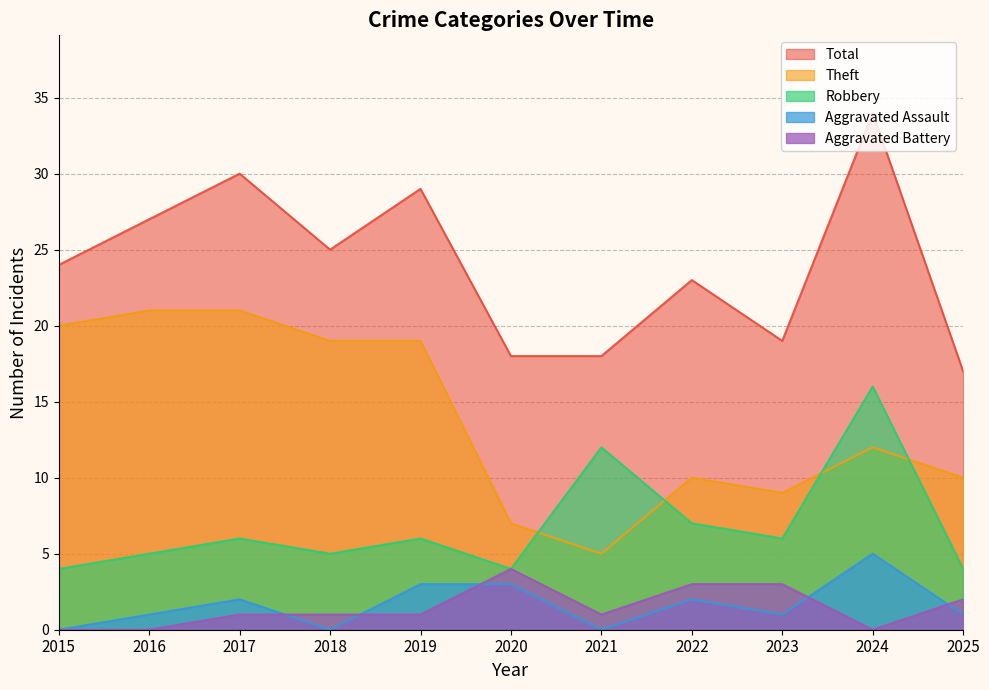

At which category does the chart reach its peak across all series?

2024